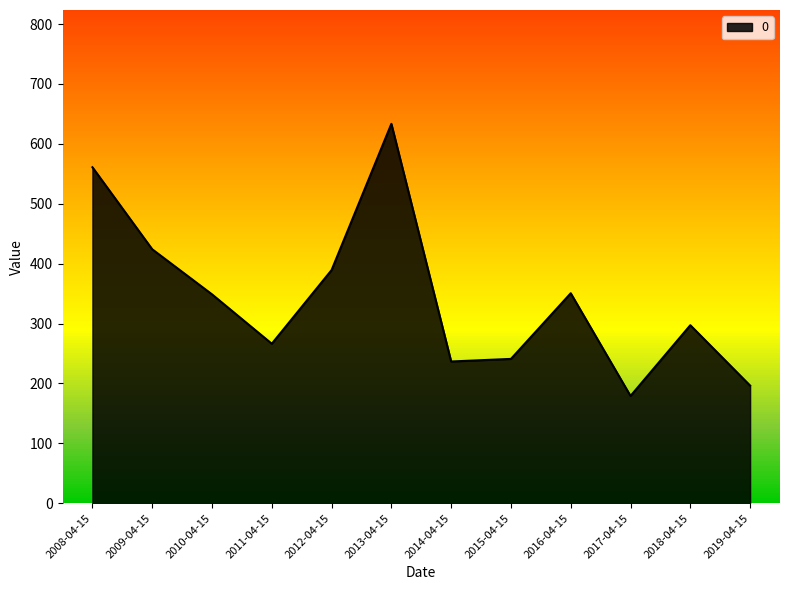

Which has a higher value, 2012-04-15 or 2014-04-15?

2012-04-15